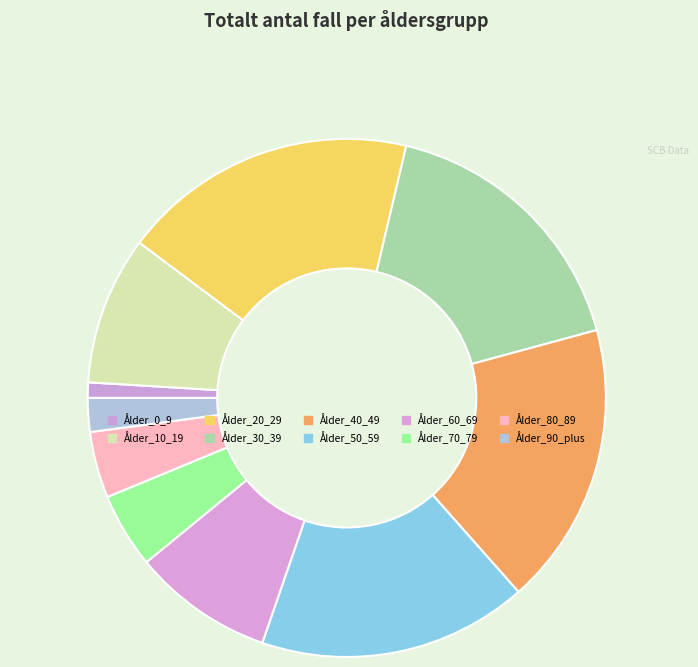

To the nearest percent, what is the difference between the largest and smallest slice percentages?

17%